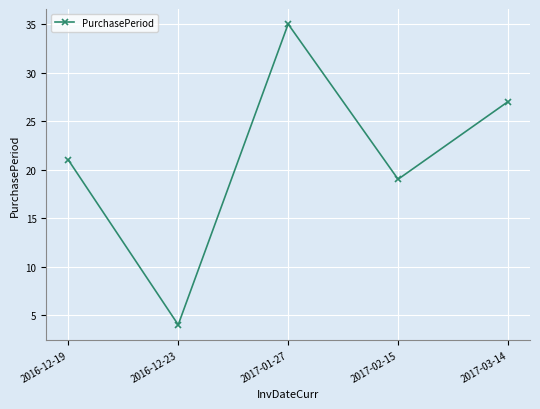

What is the label of the 1st point from the left?

2016-12-19